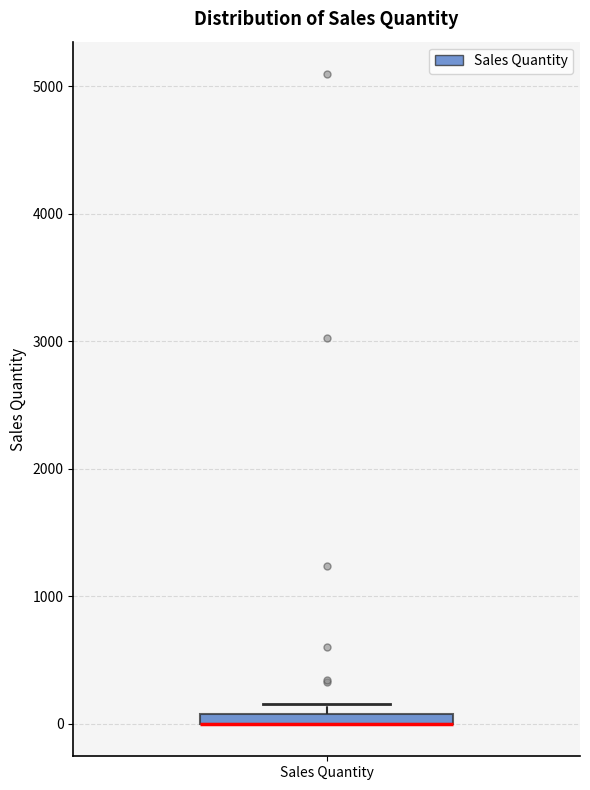

Where is the upper edge of the box for Sales Quantity on the y-axis? The values are not printed on the chart, so give them approximately, as read against the axis.

100